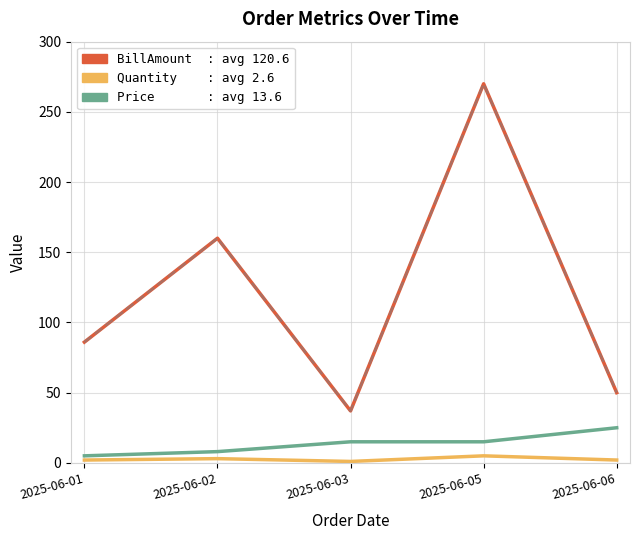

At which category is the sum across all series the highest?

2025-06-05